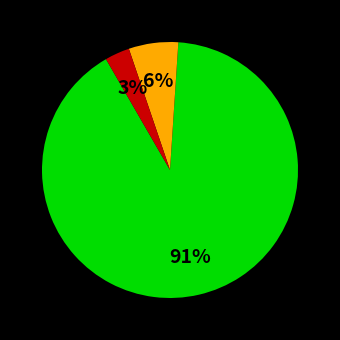

Is there a majority slice in this chart?

Yes